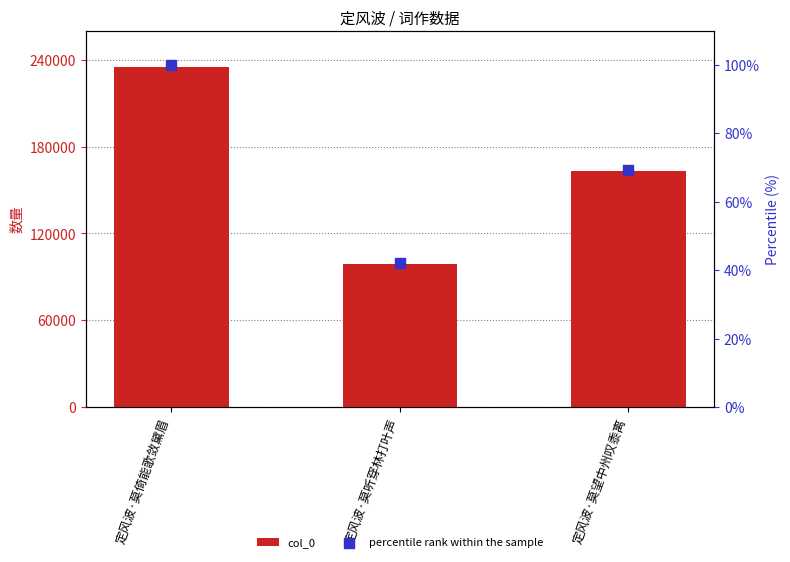

What are all the series names shown in the legend?

col_0, percentile rank within the sample